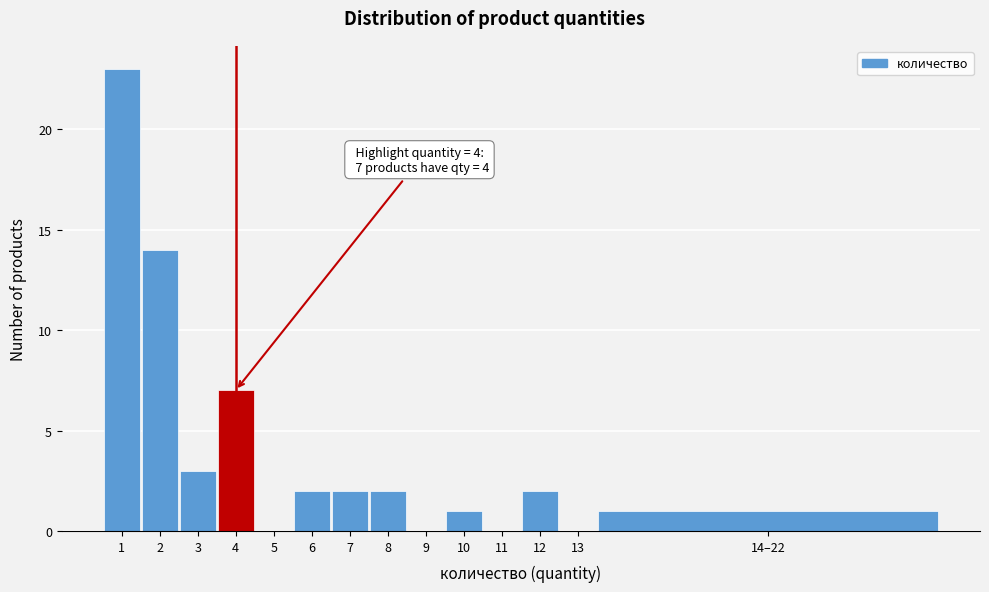

Reading left to right, transcribe all the data shown in this chart.

1=23	2=14	3=3	4=7	5=0	6=2	7=2	8=2	9=0	10=1	11=0	12=2	13=0	14–22=1